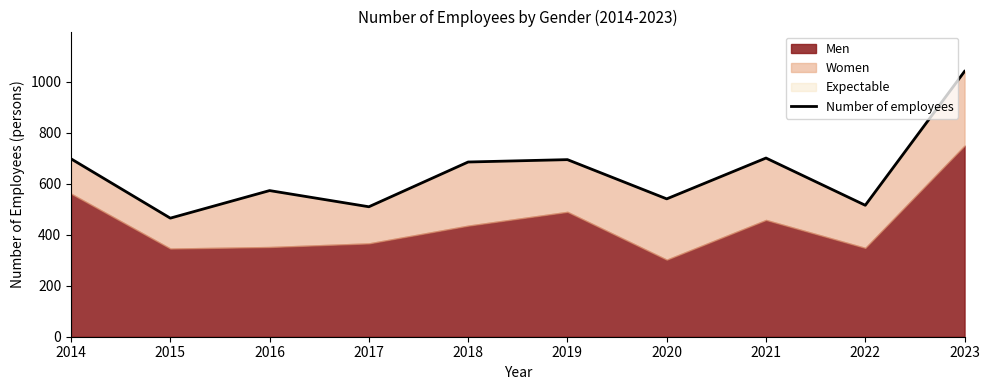

How many values are below 684?

5